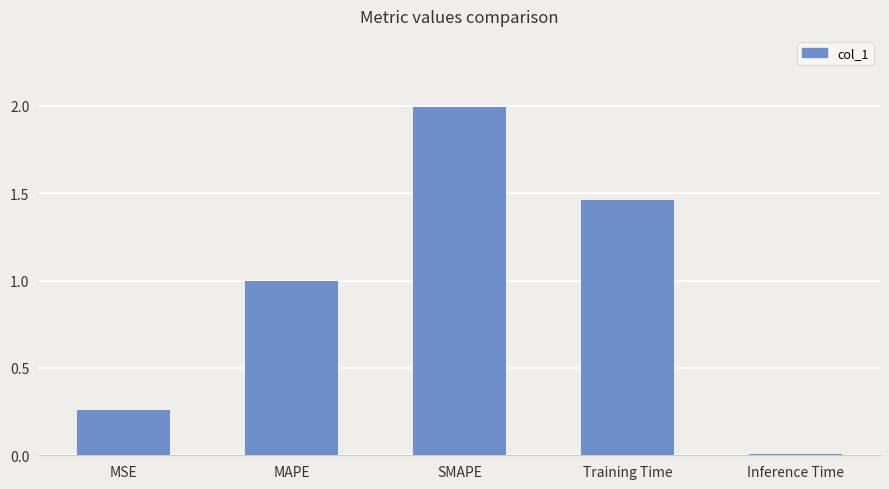

Are the bars grouped side by side (vs. stacked)?

No